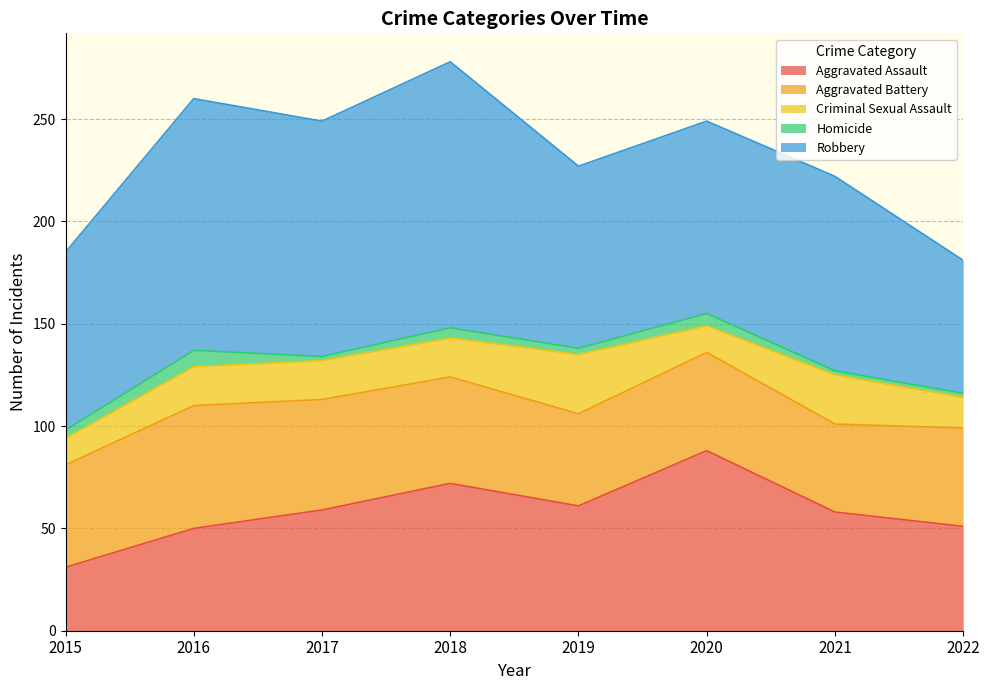

What is the difference between the maximum and second lowest values in the Aggravated Assault series?

38